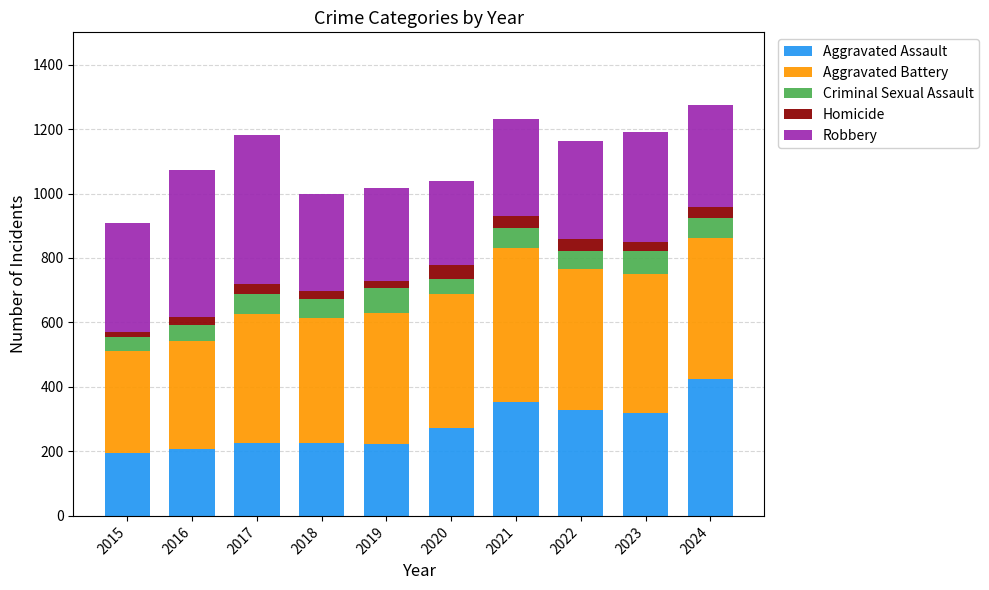

What is the lowest value of the Aggravated Assault series?

194